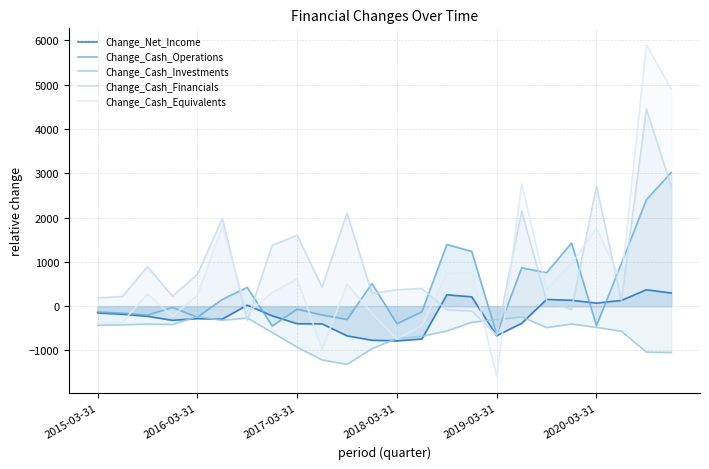

What is the value of the Change_Cash_Financials point at the 2nd from the left?

218.4